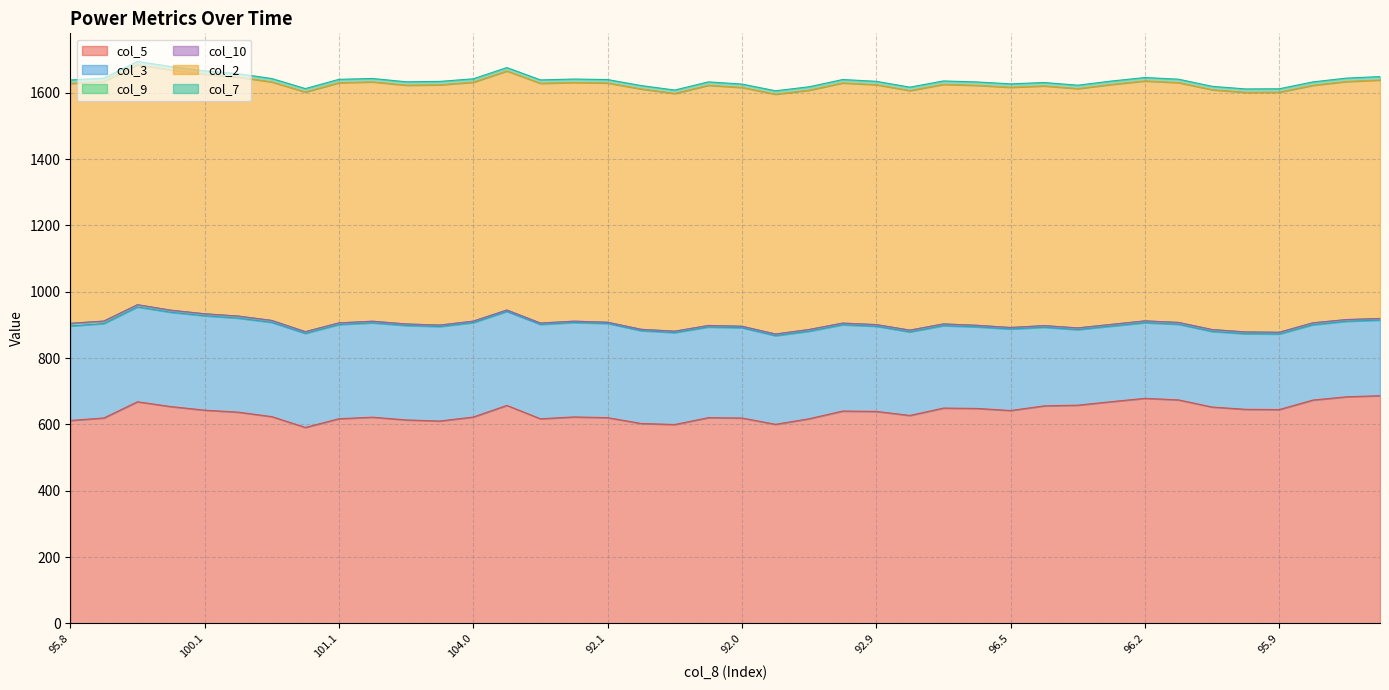

The col_2 series shows 722.5 at 99.0. True or false?

True